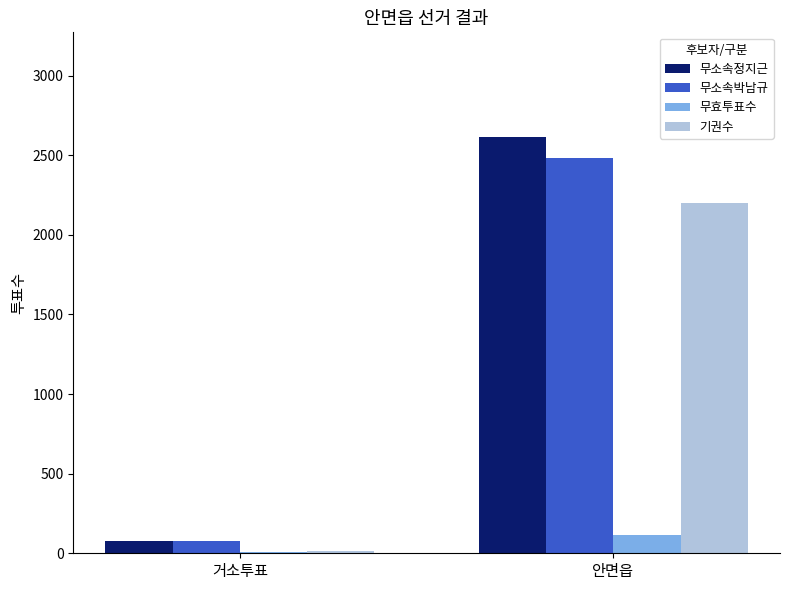

At which label is 무소속박남규 closest to 1279?

거소투표